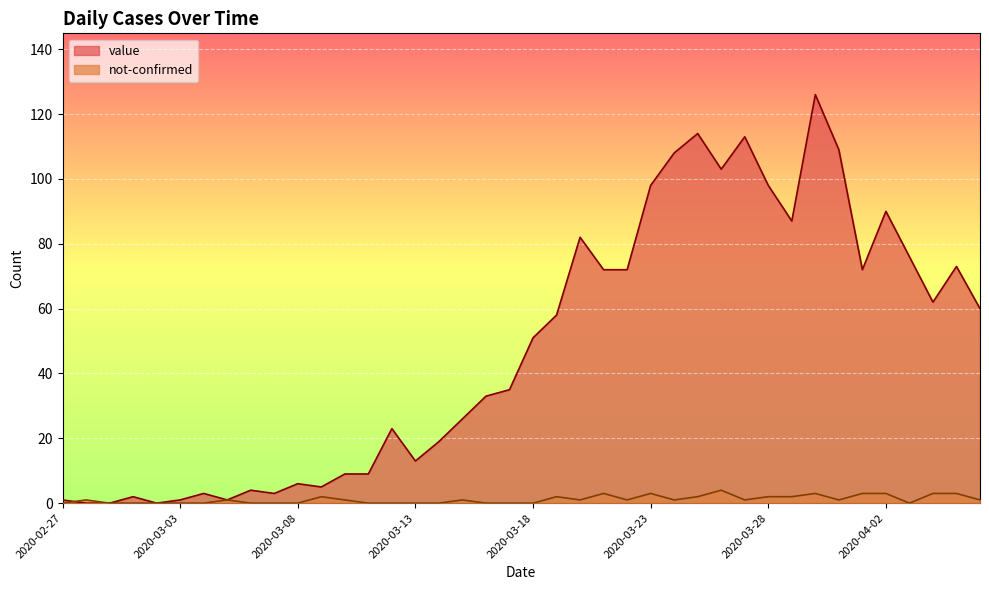

Reading left to right, transcribe all the data shown in this chart.

value: 2020-02-27=1	2020-02-28=0	2020-02-29=0	2020-03-01=2	2020-03-02=0	2020-03-03=1	2020-03-04=3	2020-03-05=1	2020-03-06=4	2020-03-07=3	2020-03-08=6	2020-03-09=5	2020-03-10=9	2020-03-11=9	2020-03-12=23	2020-03-13=13	2020-03-14=19	2020-03-15=26	2020-03-16=33	2020-03-17=35	2020-03-18=51	2020-03-19=58	2020-03-20=82	2020-03-21=72	2020-03-22=72	2020-03-23=98	2020-03-24=108	2020-03-25=114	2020-03-26=103	2020-03-27=113	2020-03-28=98	2020-03-29=87	2020-03-30=126	2020-03-31=109	2020-04-01=72	2020-04-02=90	2020-04-03=76	2020-04-04=62	2020-04-05=73	2020-04-06=60
not-confirmed: 2020-02-27=0	2020-02-28=1	2020-02-29=0	2020-03-01=0	2020-03-02=0	2020-03-03=0	2020-03-04=0	2020-03-05=1	2020-03-06=0	2020-03-07=0	2020-03-08=0	2020-03-09=2	2020-03-10=1	2020-03-11=0	2020-03-12=0	2020-03-13=0	2020-03-14=0	2020-03-15=1	2020-03-16=0	2020-03-17=0	2020-03-18=0	2020-03-19=2	2020-03-20=1	2020-03-21=3	2020-03-22=1	2020-03-23=3	2020-03-24=1	2020-03-25=2	2020-03-26=4	2020-03-27=1	2020-03-28=2	2020-03-29=2	2020-03-30=3	2020-03-31=1	2020-04-01=3	2020-04-02=3	2020-04-03=0	2020-04-04=3	2020-04-05=3	2020-04-06=1